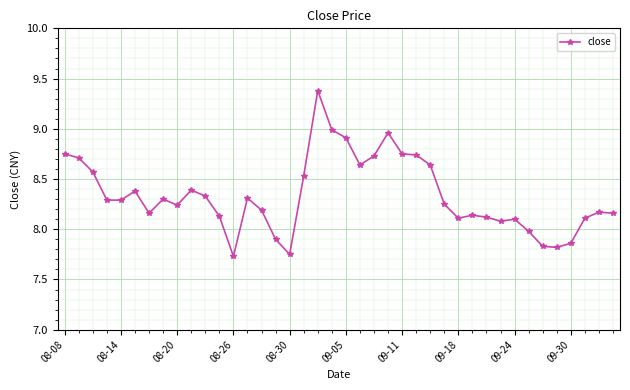

True or false: the data has more than 2 interior local peaks.

True